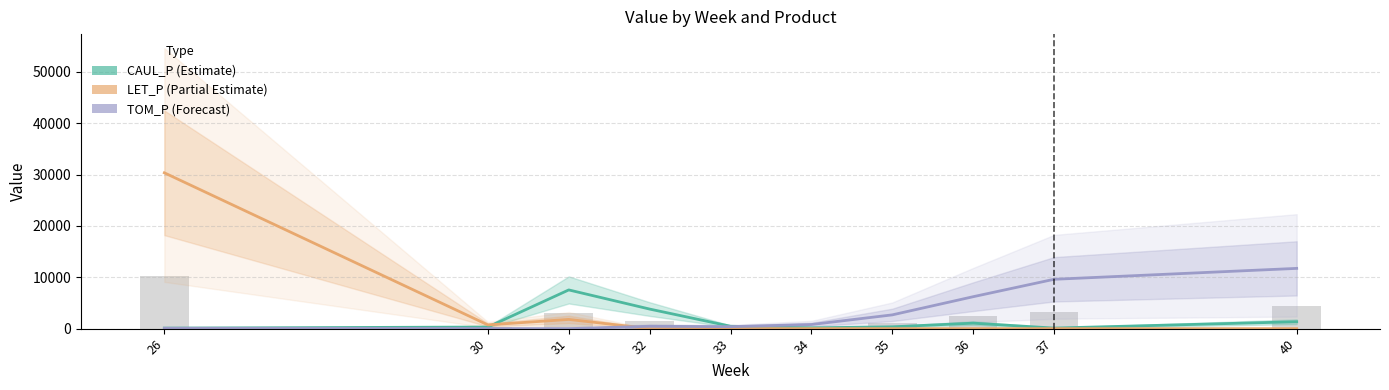

What is the difference between the second highest and second lowest values in the CAUL_P series?

3702.8